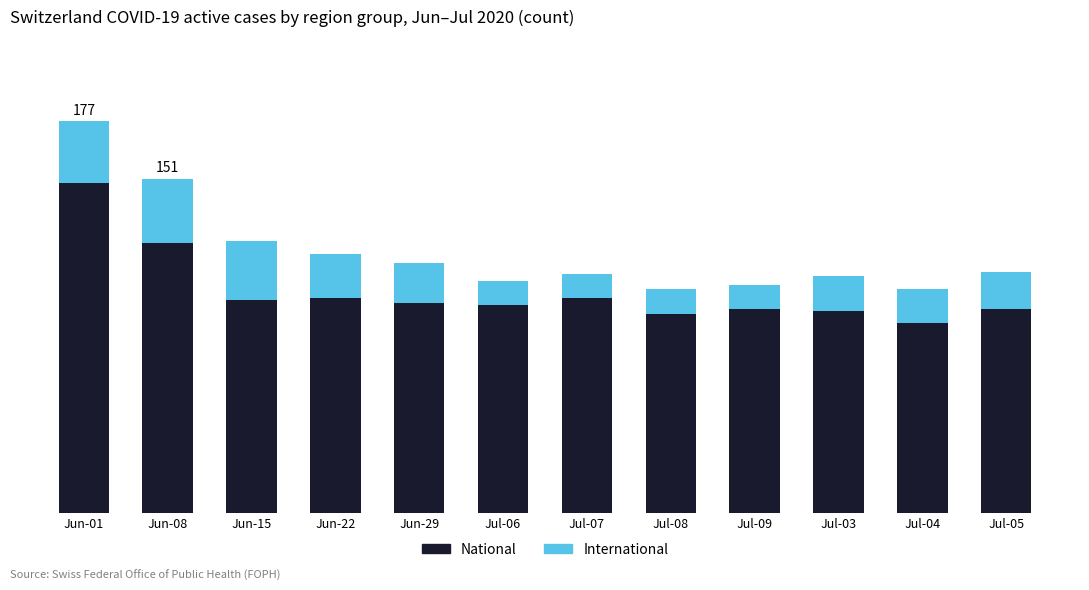

What are all the series names shown in the legend?

National, International